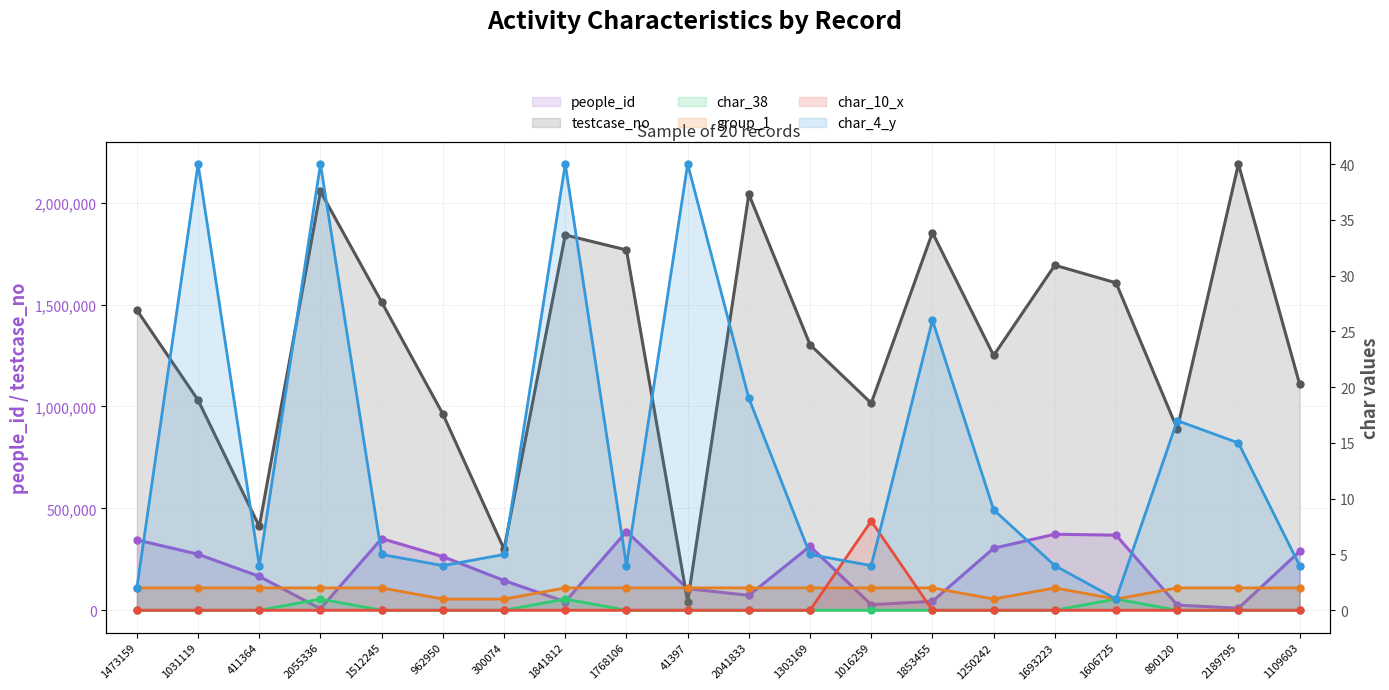

What is the label of the 12th point from the right?

1768106